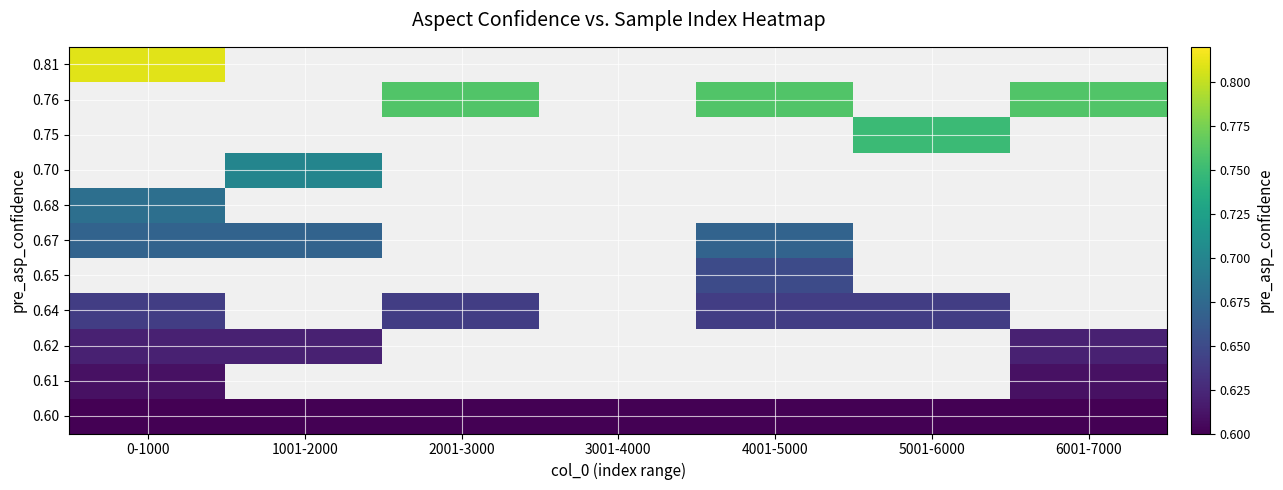

What value does the 0.60 series have at 0-1000?

0.6